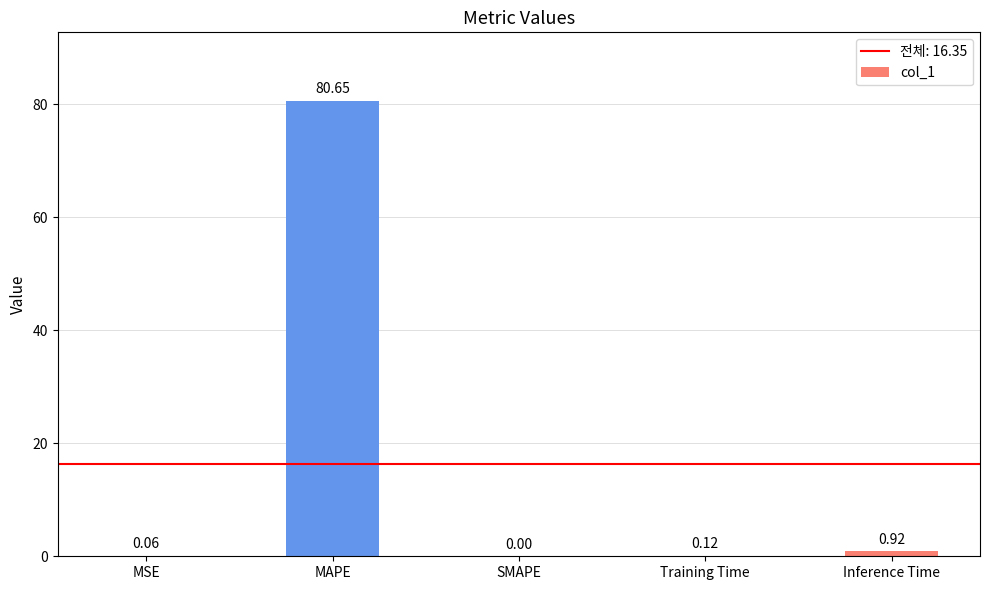

Which category has the highest value across all series?

MAPE